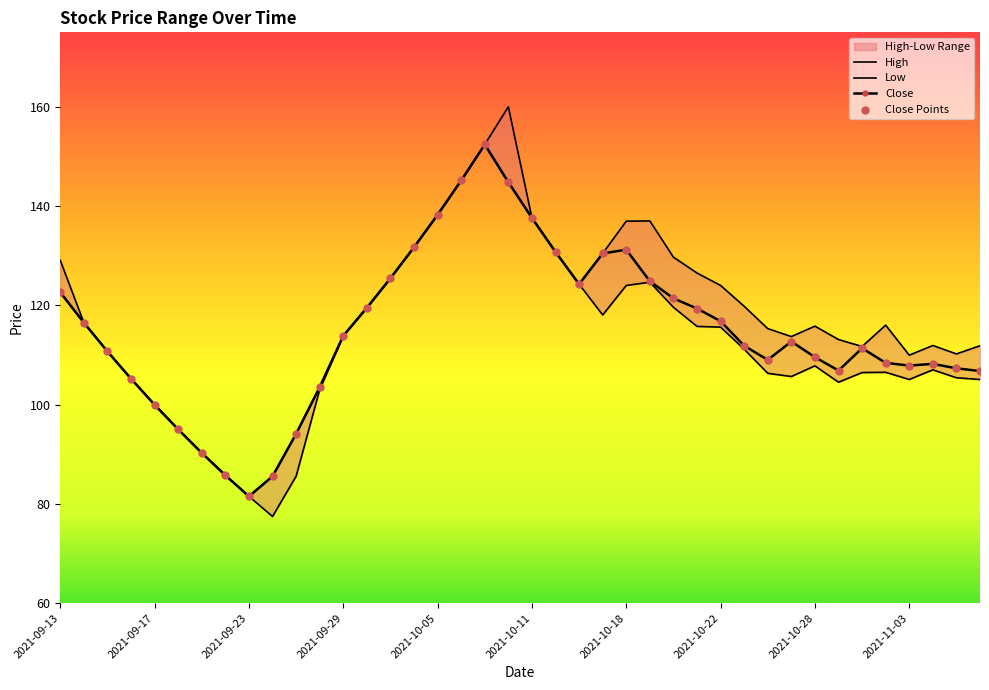

What is the total value across all series at 2021-09-13?

374.2